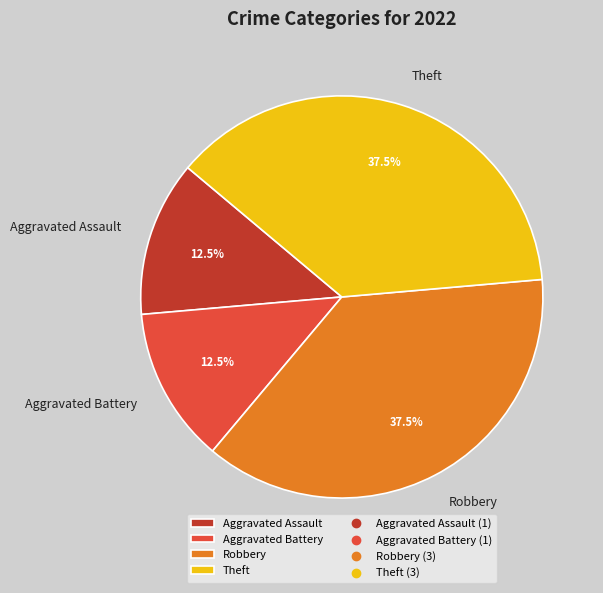

To the nearest percent, what is the difference between the largest and smallest slice percentages?

25%